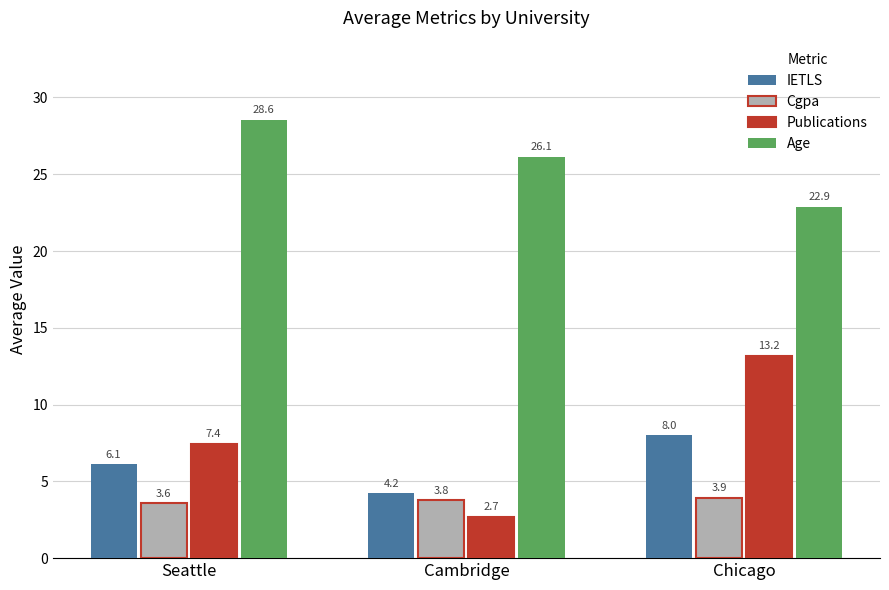

Reading left to right, transcribe all the data shown in this chart.

IETLS: 6.1	4.2	8.0
Cgpa: 3.6	3.8	3.9
Publications: 7.4	2.7	13.2
Age: 28.6	26.1	22.9